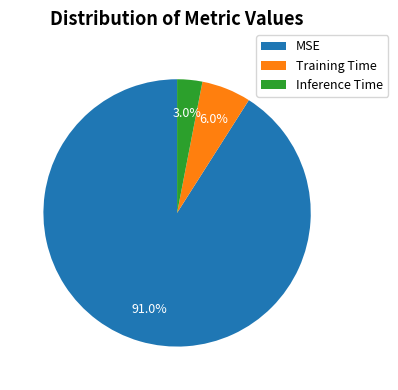

How many slices are in this pie chart?

3